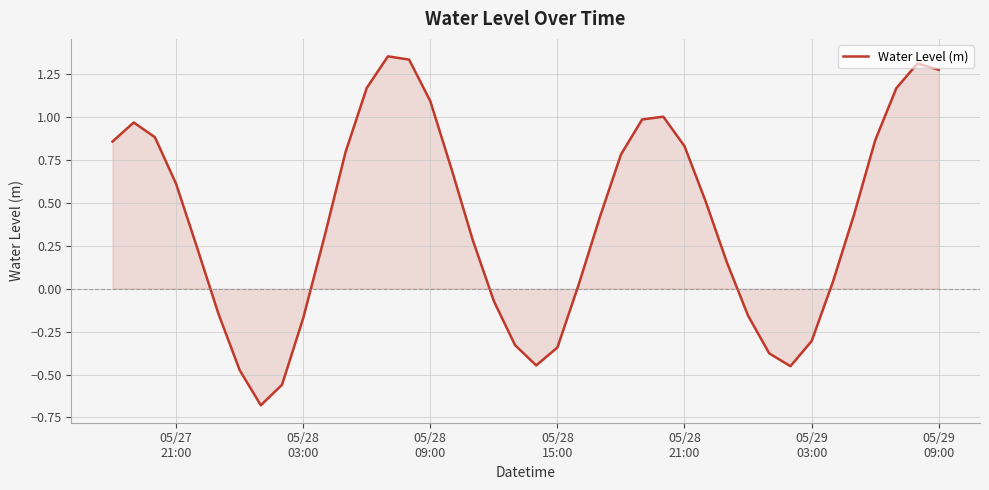

What is the difference between the maximum and minimum values?

2.0